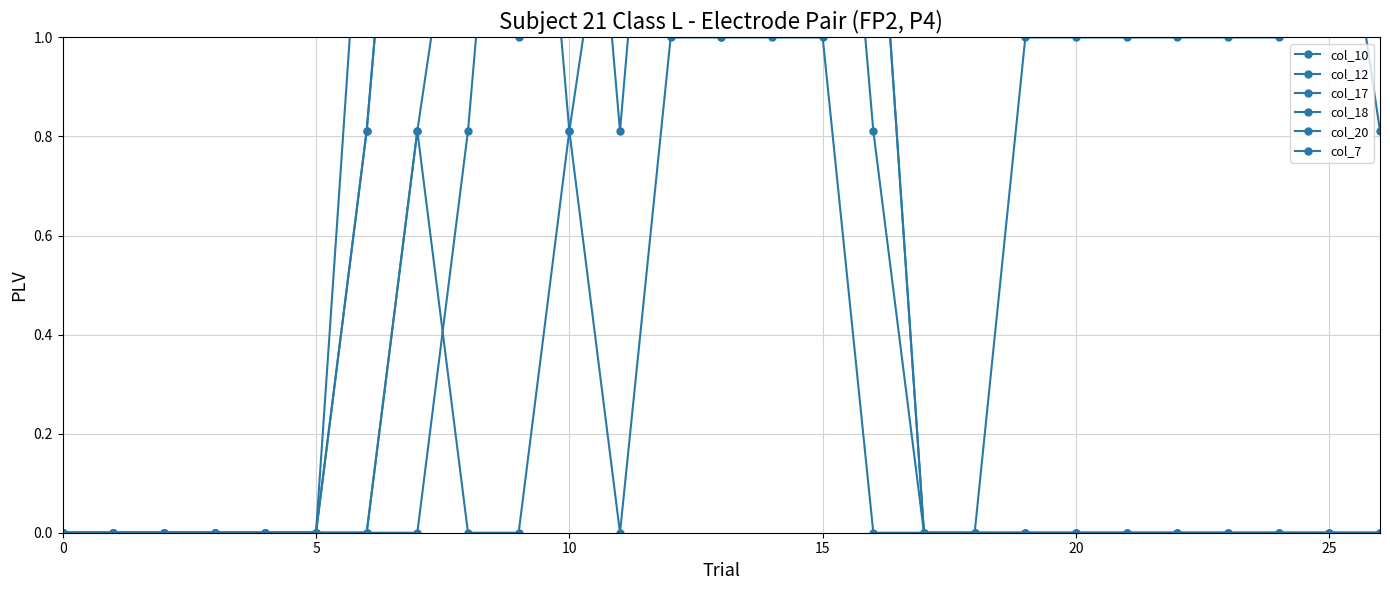

Does the chart display data point markers on the line(s)?

Yes